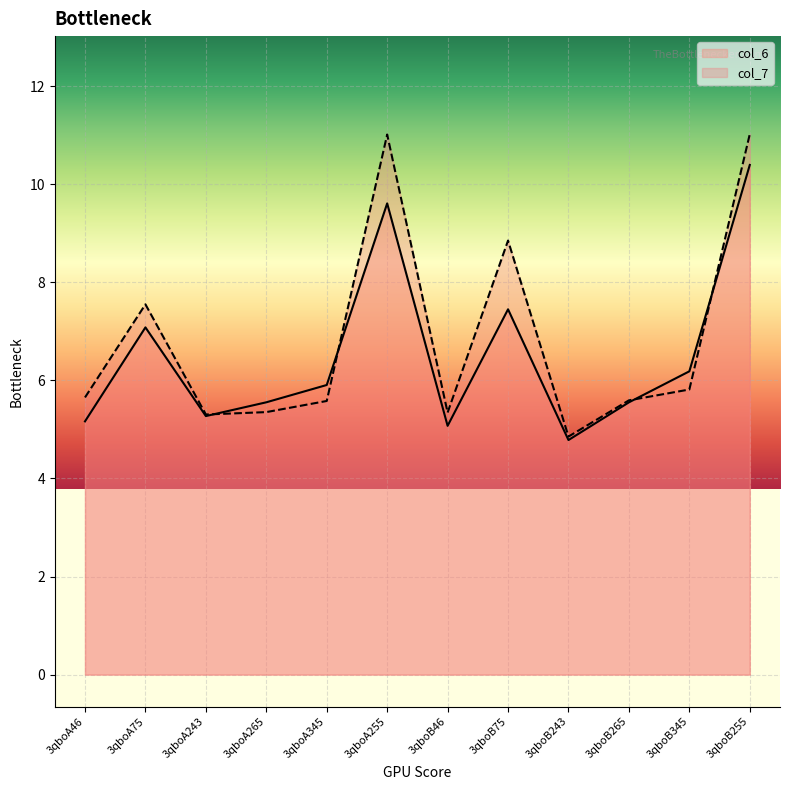

List the series in order of their peak value, lowest first.

col_6, col_7